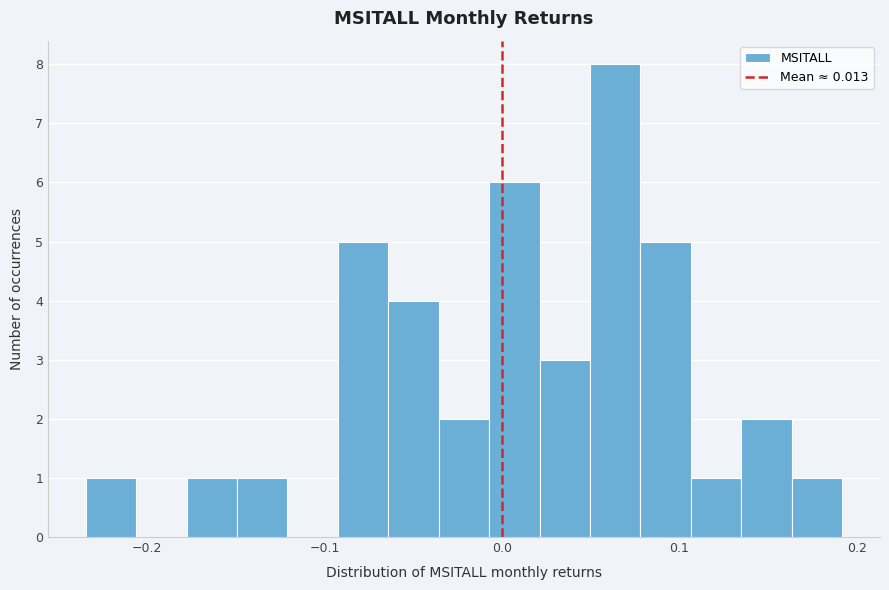

Around what value on the x-axis is the tallest bar? Give the approximate position of its centre, as read against the axis.

0.06